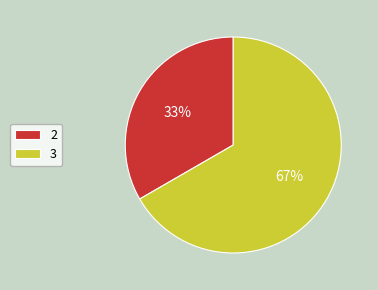

Between 2 and 3, which is larger?

3